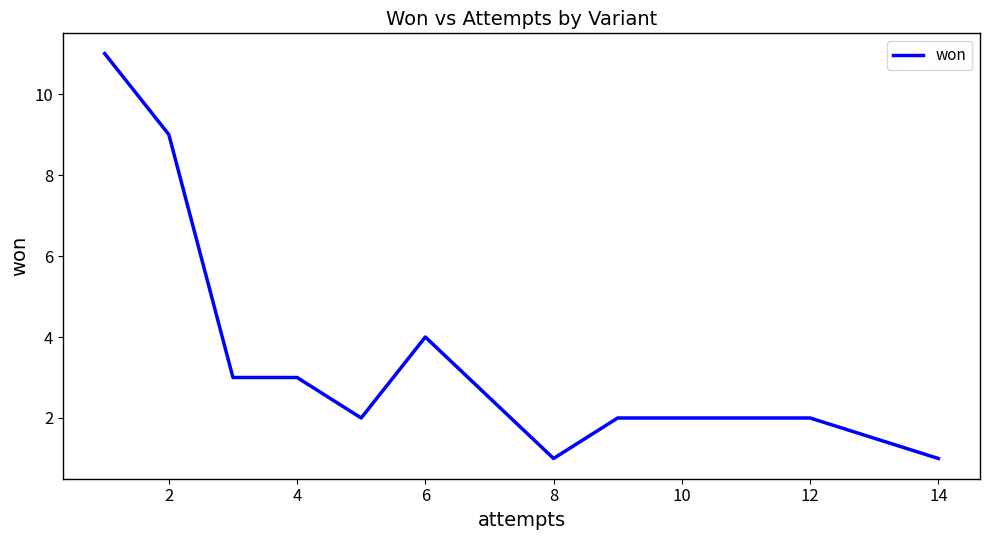

How many lines are shown in the chart?

1